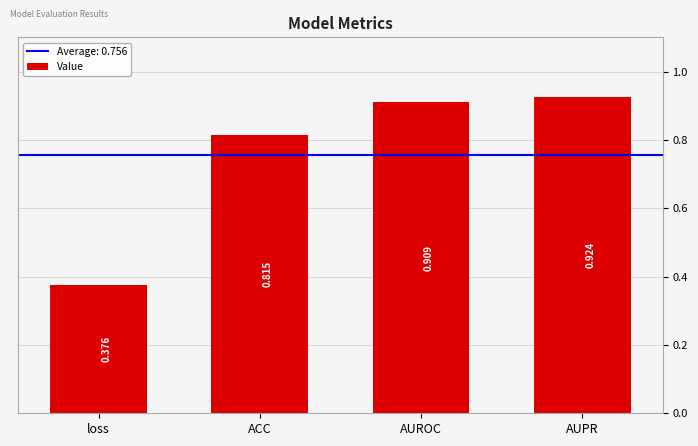

What is the change in value from loss to AUPR?

+0.5